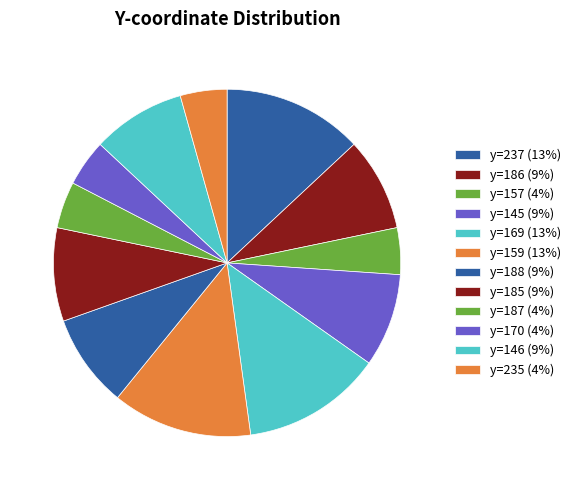

Rank the categories by value from lowest to highest.

157, 187, 170, 235, 186, 145, 188, 185, 146, 237, 169, 159